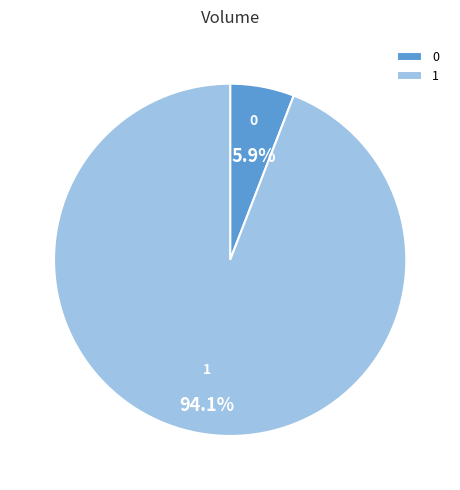

To the nearest percent, what is the combined percentage of 1 and 0?

100%